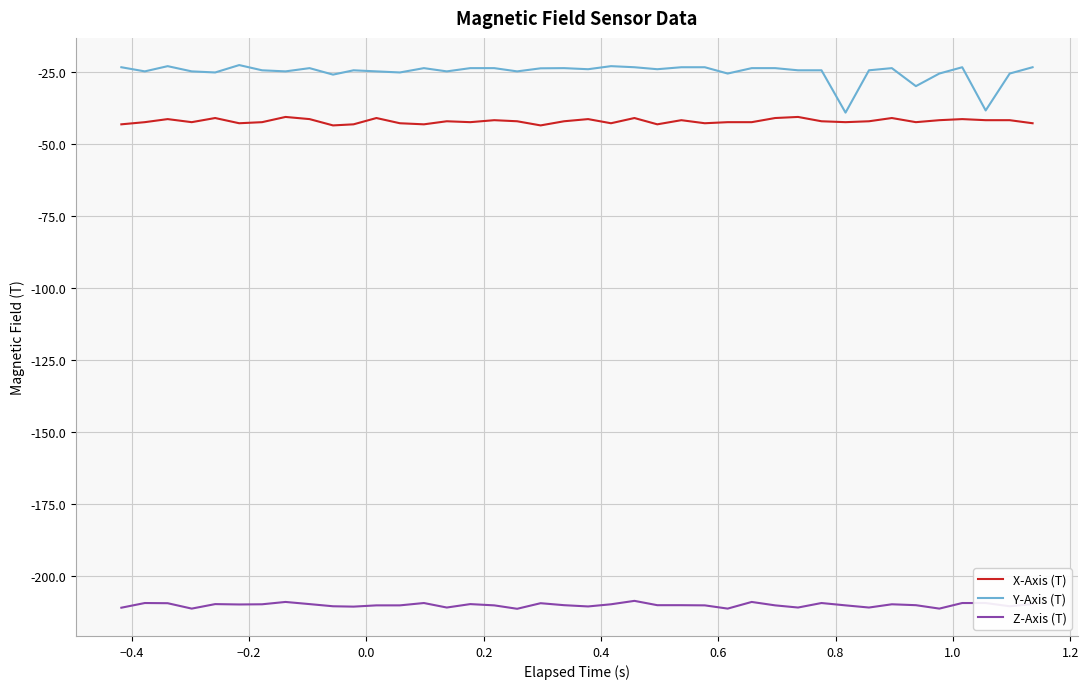

Which series has the widest spread of values?

Y-Axis (T)